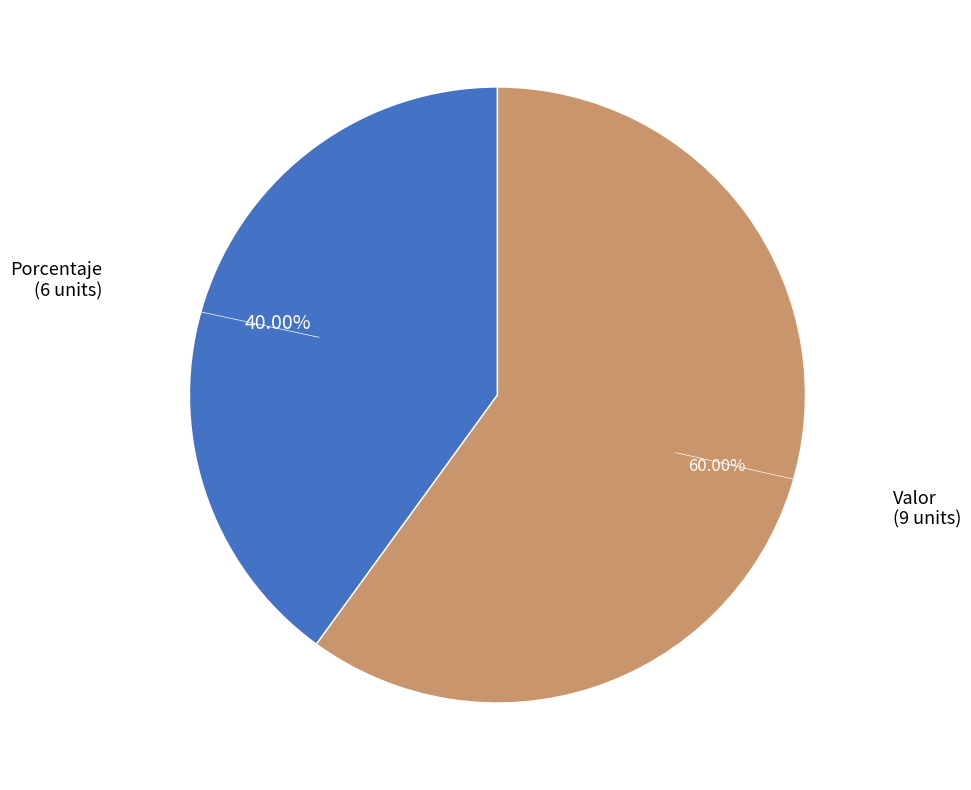

How many segments does this pie chart have?

2